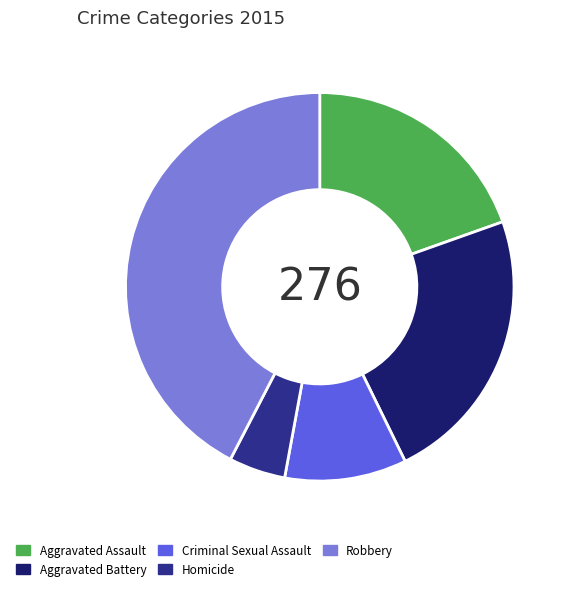

Is Aggravated Assault the majority of the pie?

No